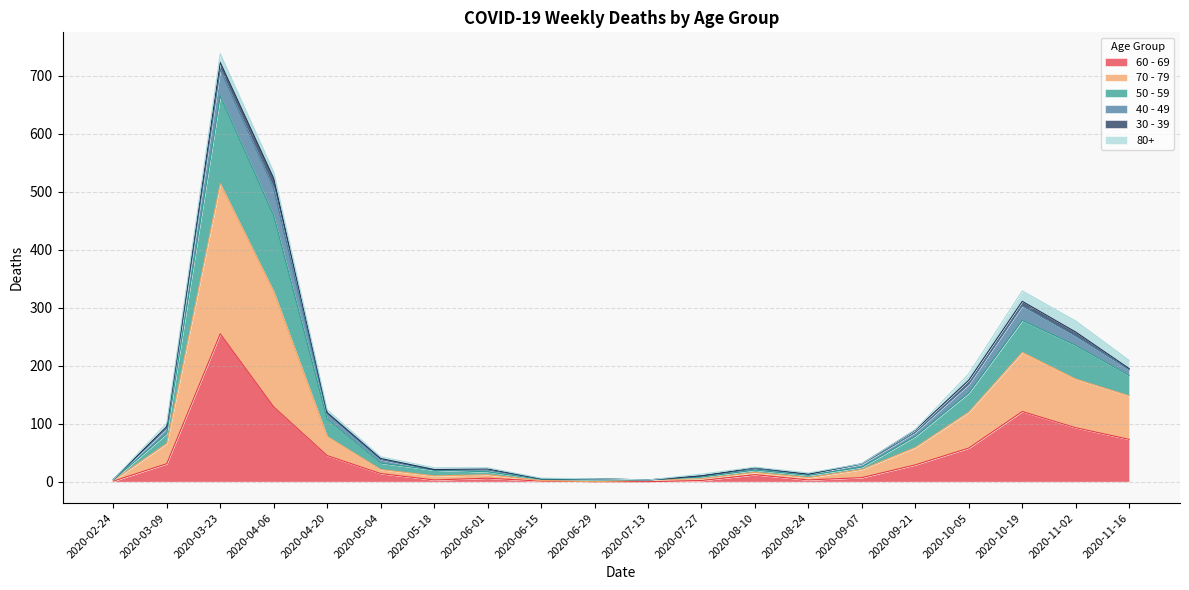

Does the chart have visible grid lines?

Yes